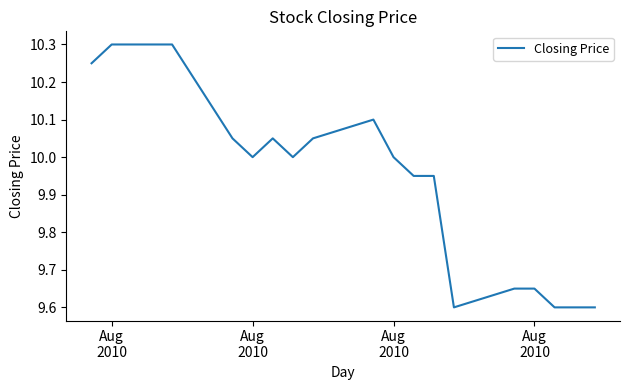

What is the difference between the maximum and minimum values?

0.7